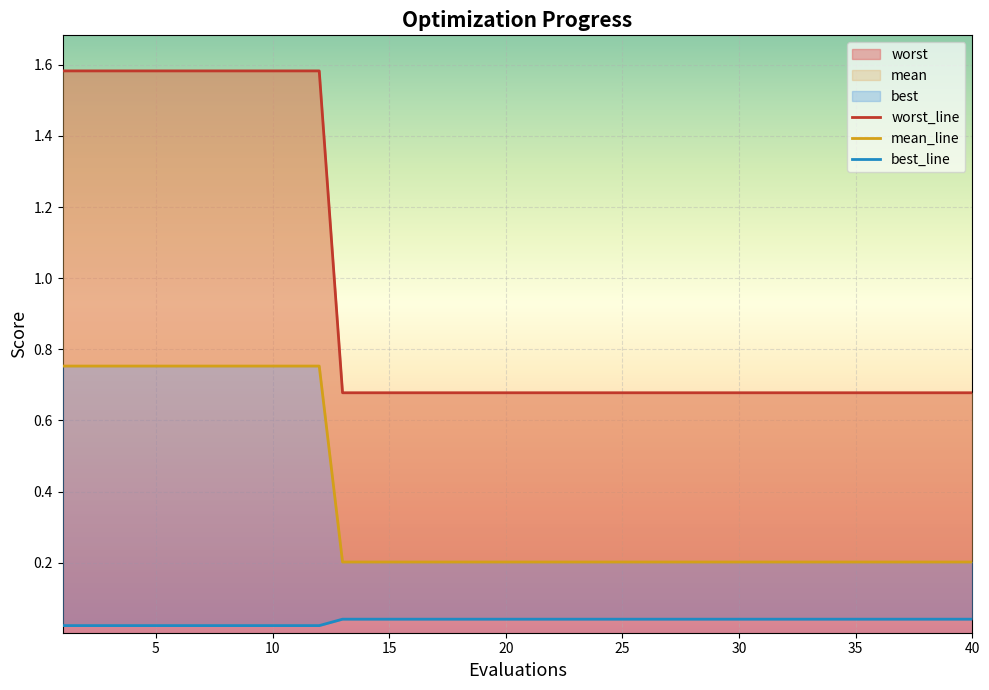

True or false: worst_line has more than 2 interior local peaks.

False